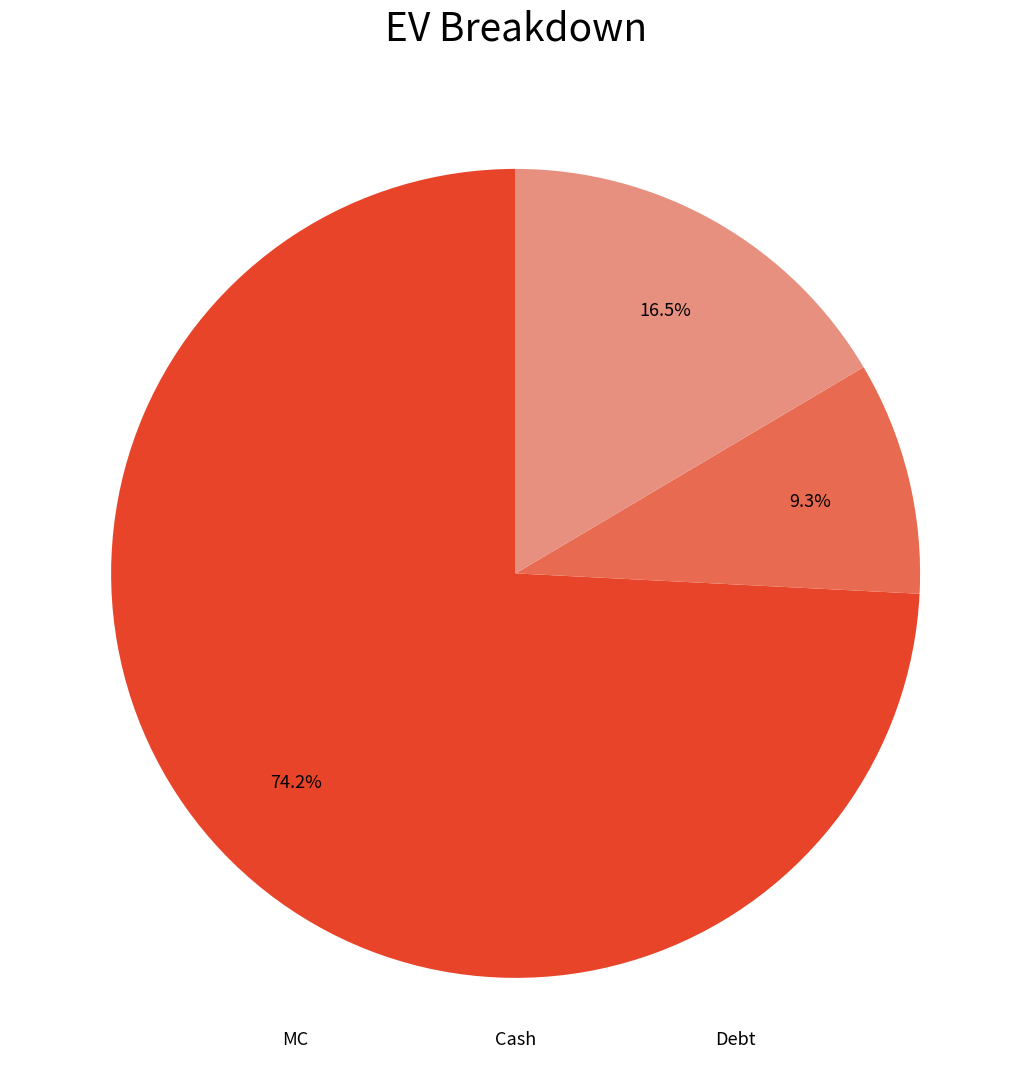

How many slices are in this pie chart?

3